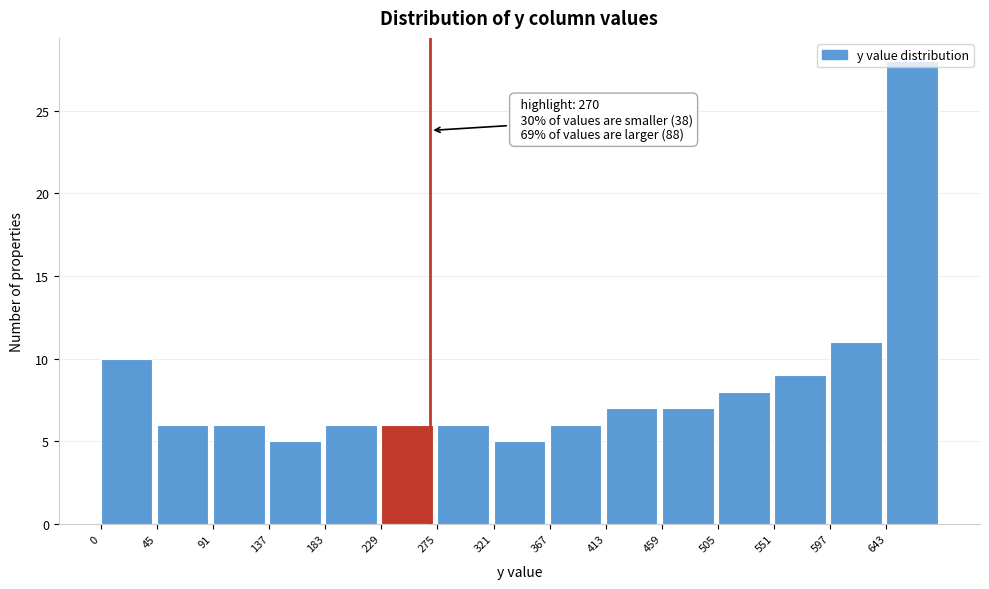

Which range on the x-axis has the tallest bar?

645 to 690